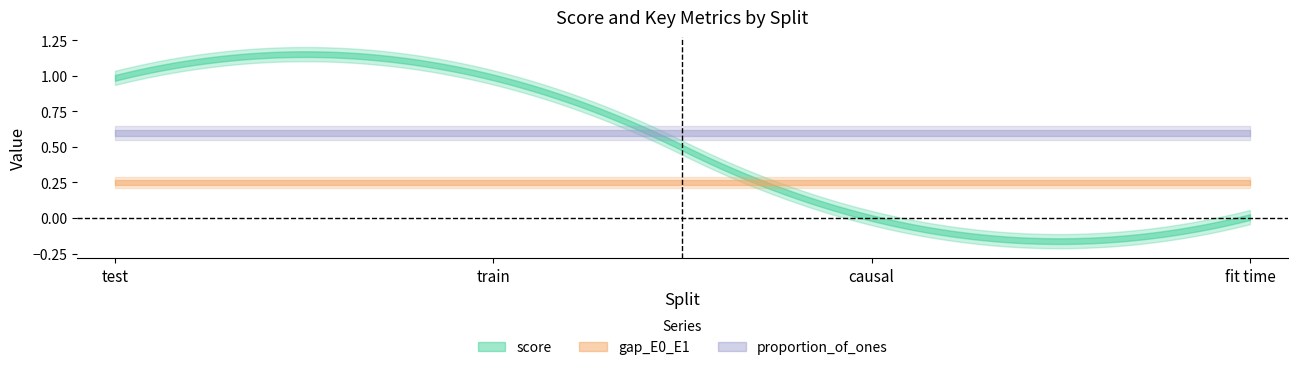

True or false: gap_E0_E1 and proportion_of_ones cross at least once.

False